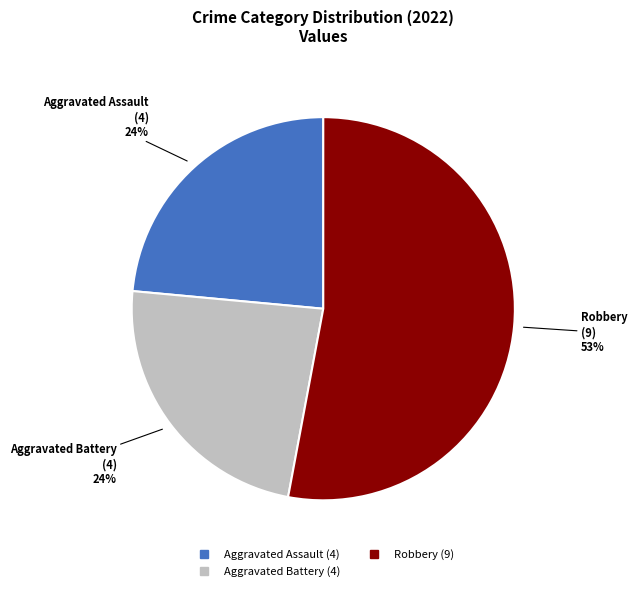

Is there any slice that represents more than half of the pie?

Yes